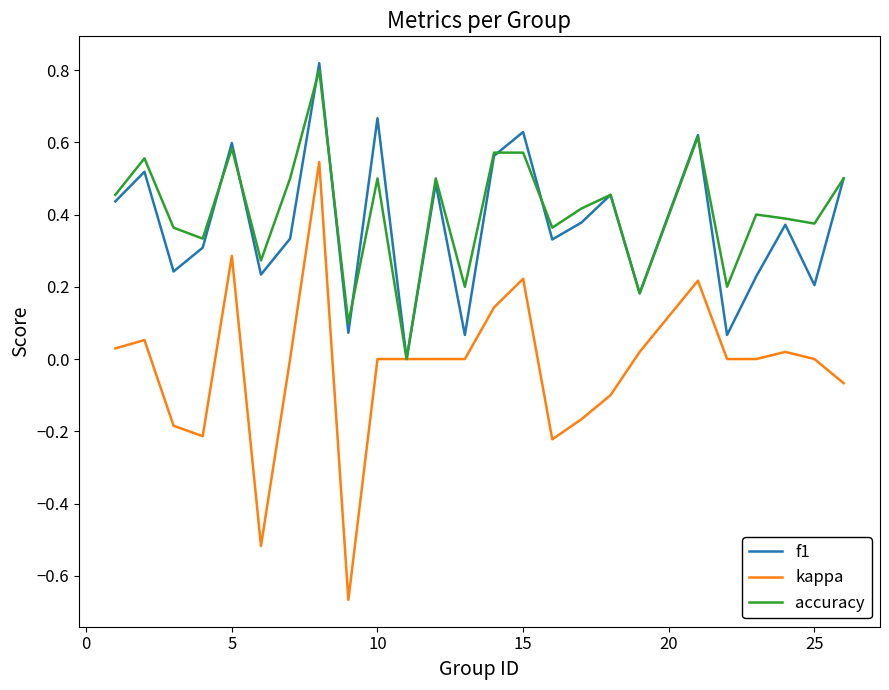

What is the sum of all f1 values?

9.3